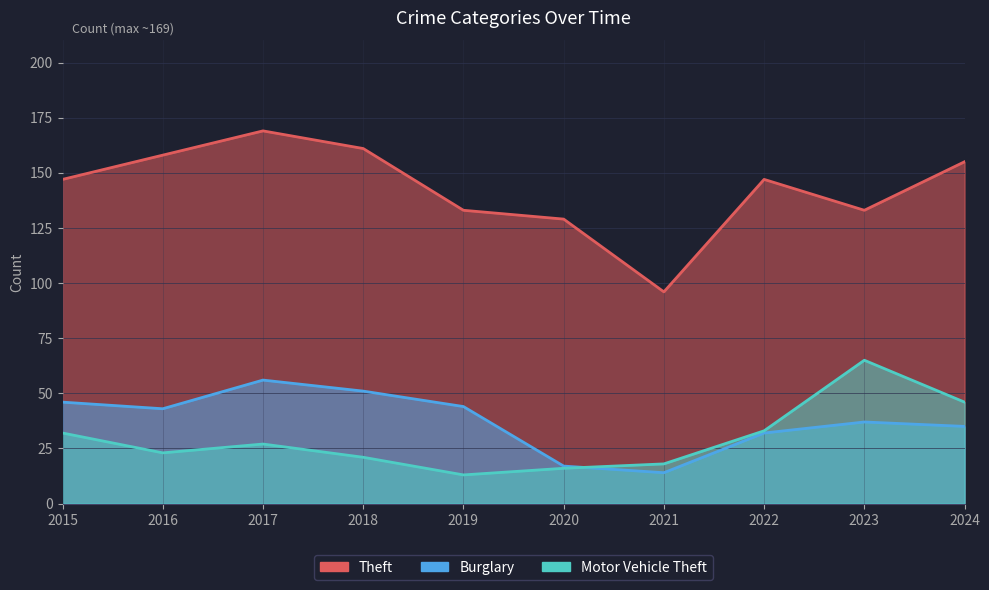

Where is the first local maximum for Motor Vehicle Theft?

2017